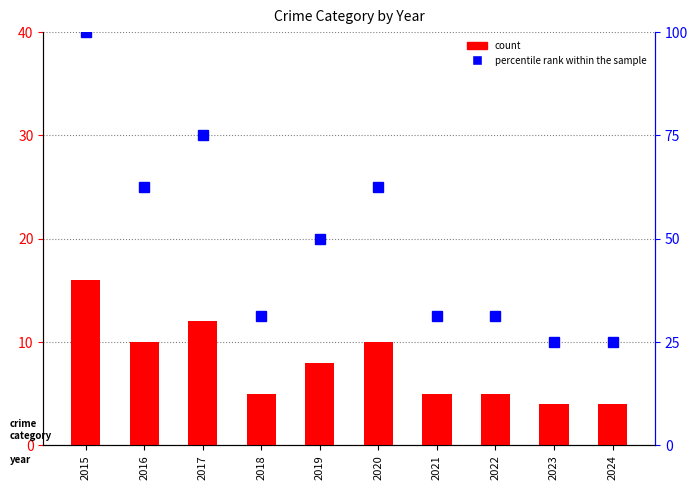

Count the number of categories in the chart.

10